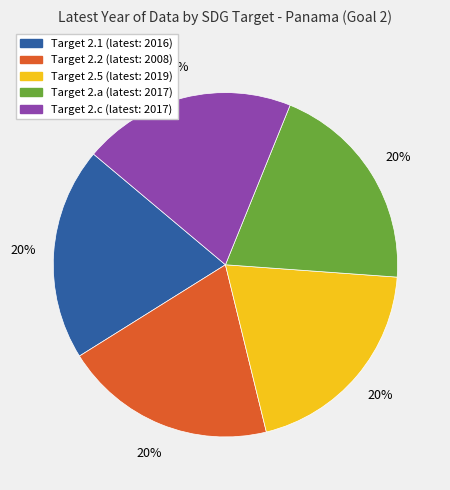

Is there any slice that represents more than half of the pie?

No